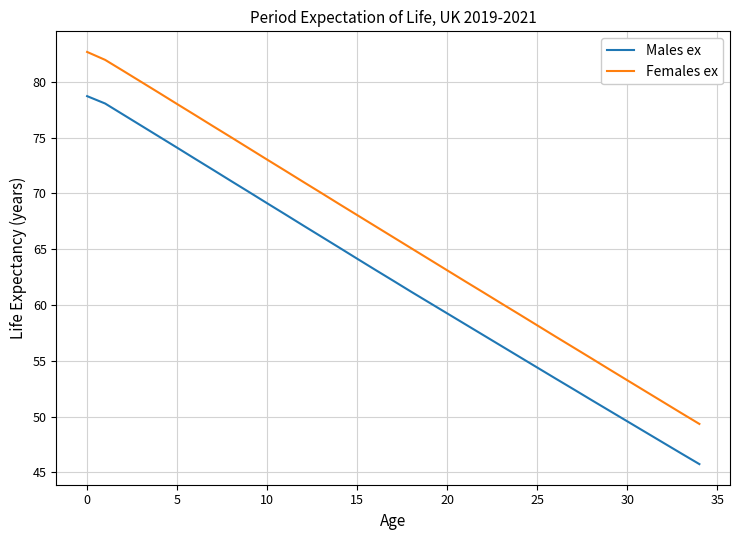

What is the difference between the maximum and minimum values in the Males ex series?

33.0